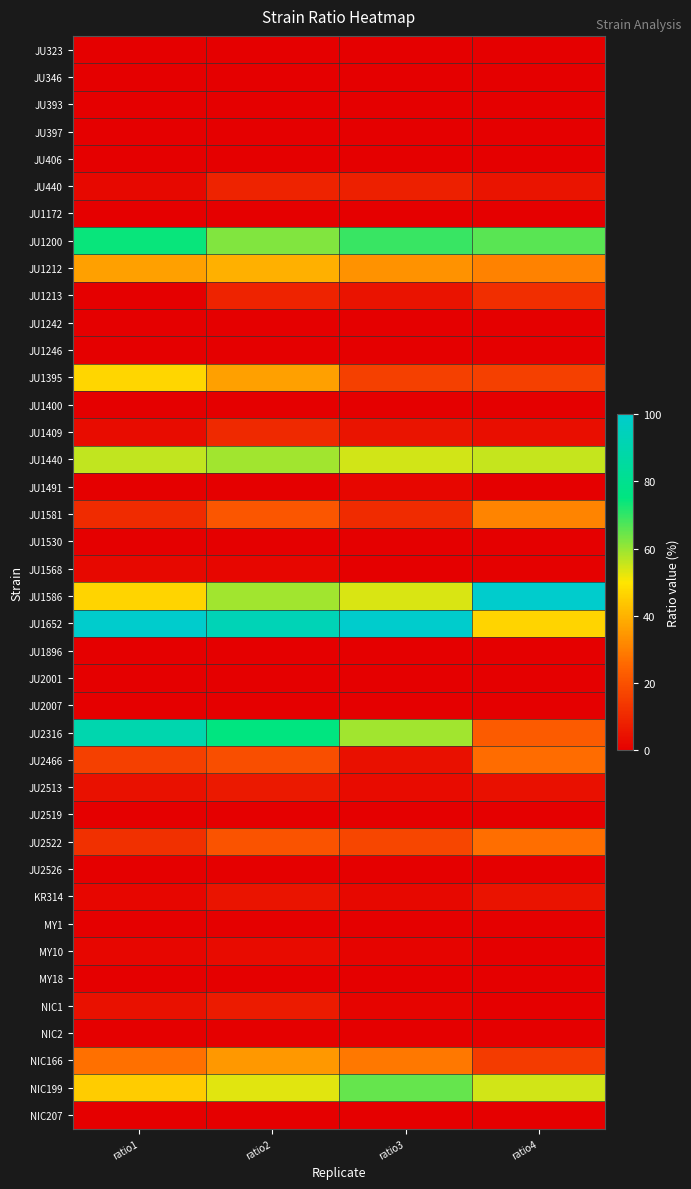

Count the number of categories in the chart.

4